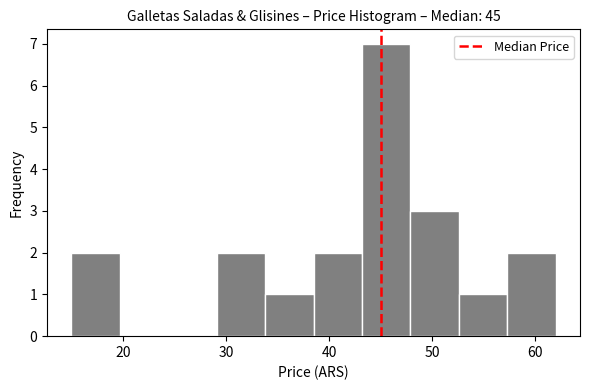

Reading left to right, list every bar in this chart as the range it spans on the x-axis followed by its height. Neither the bar edges nor the heights are printed on the chart, so give them approximately, as read against the axes.

15.0 to 19.7: 2
19.7 to 24.4: 0
24.4 to 29.1: 0
29.1 to 33.8: 2
33.8 to 38.5: 1
38.5 to 43.2: 2
43.2 to 47.9: 7
47.9 to 52.6: 3
52.6 to 57.3: 1
57.3 to 62.0: 2